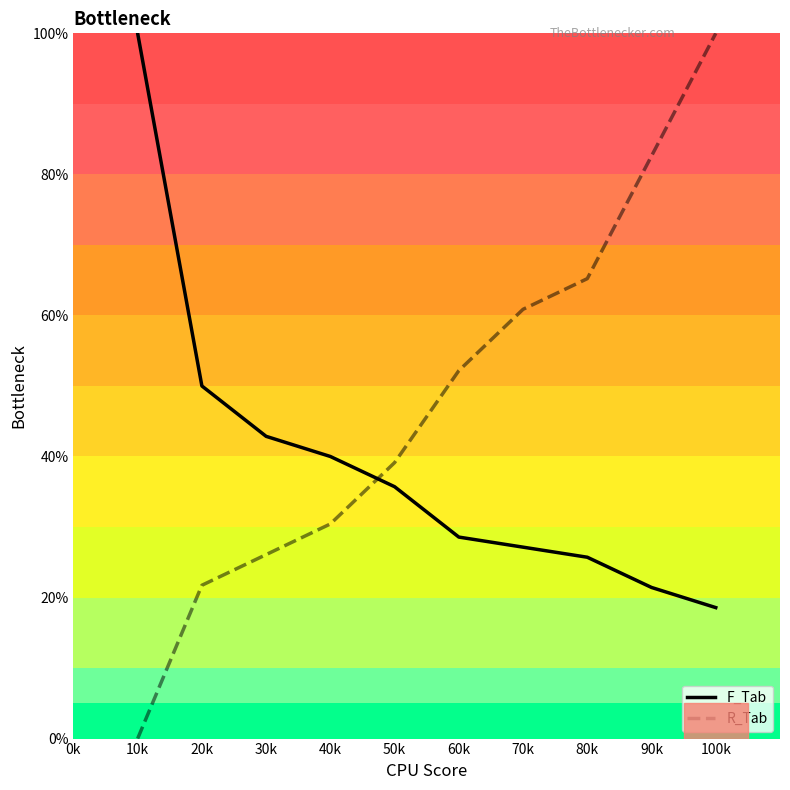

What is the difference between the maximum and minimum values?

100.0